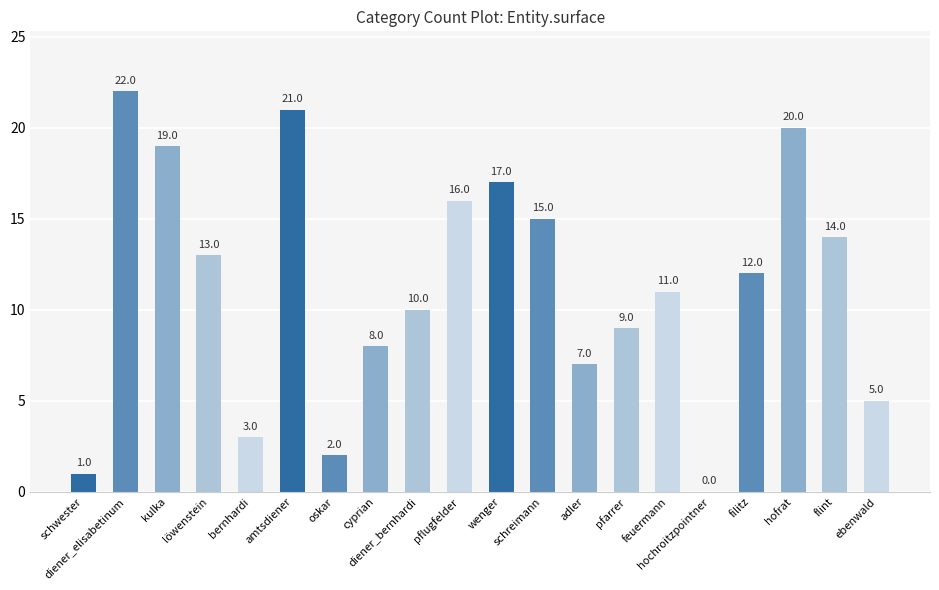

What is the sum of the values at pfarrer and diener_elisabetinum?

31